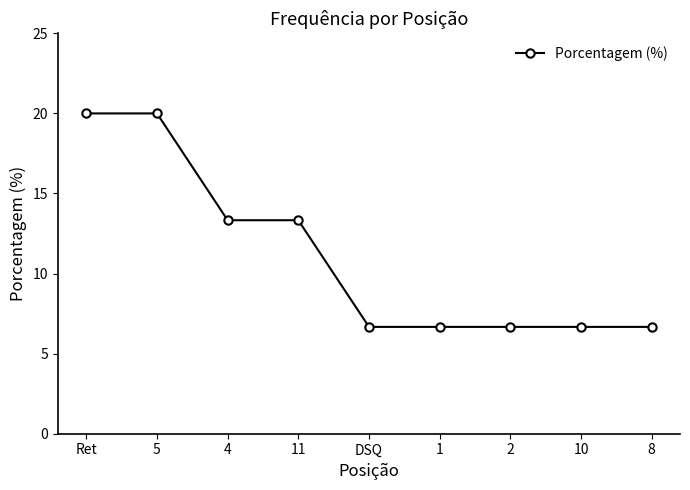

What is the change in value from 11 to 2?

-6.7